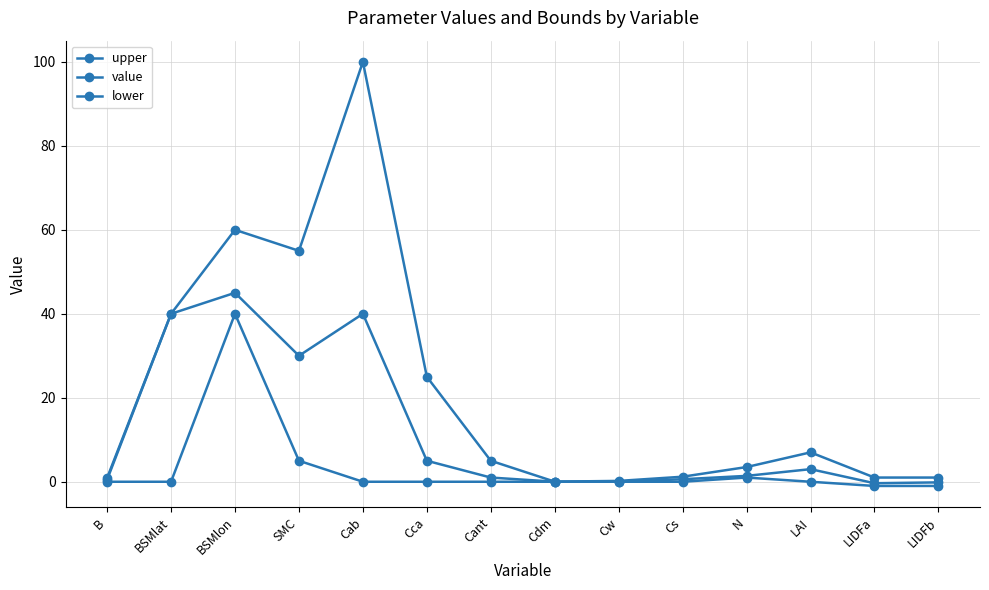

True or false: upper and lower intersect in this chart.

False